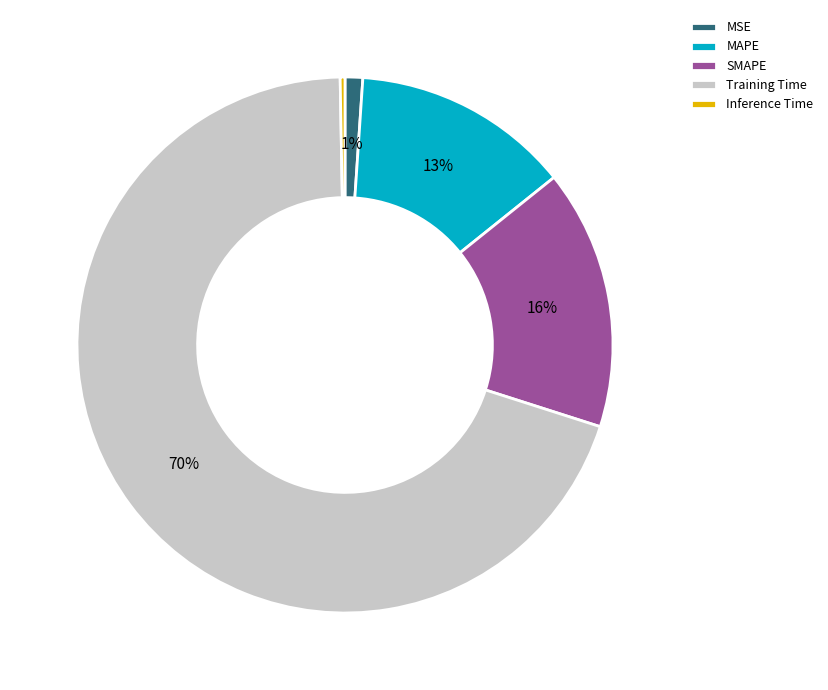

Which has a higher value, Inference Time or Training Time?

Training Time